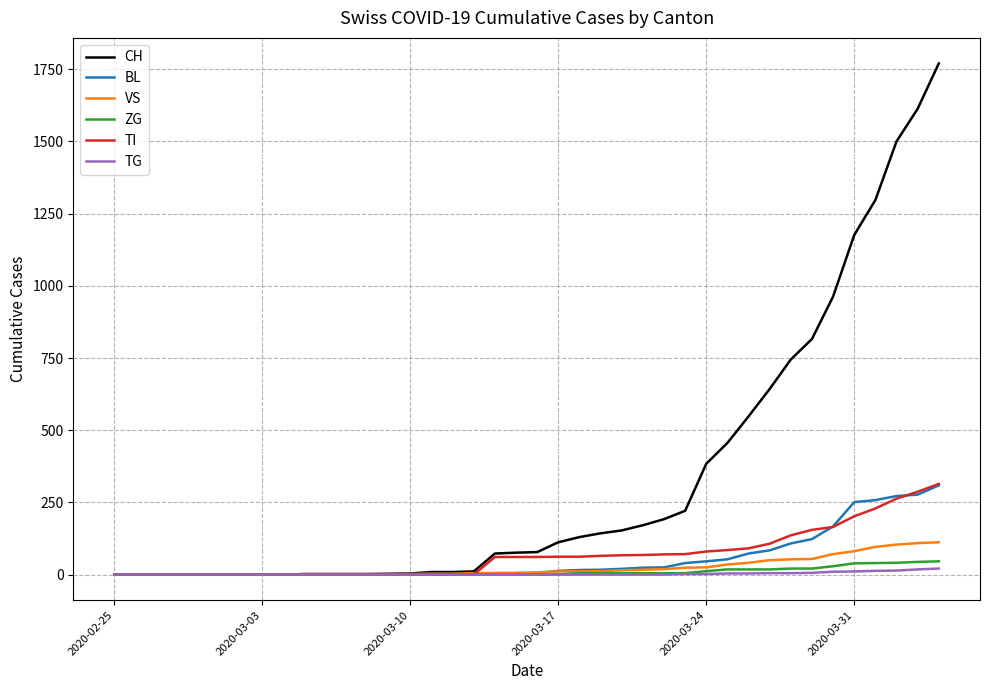

Which series has the largest range (max minus min)?

CH